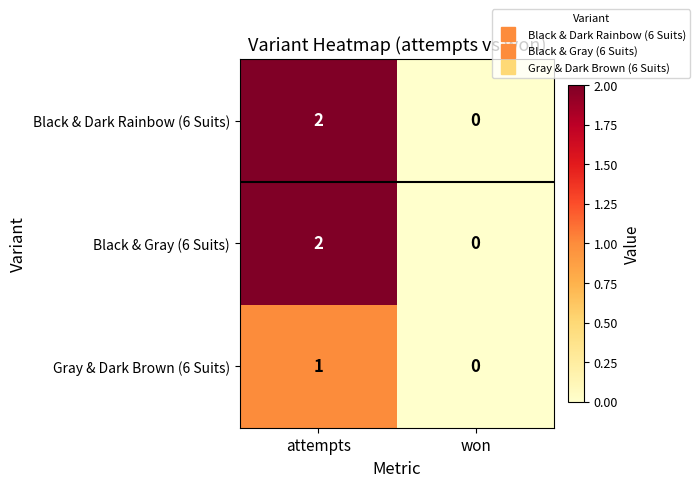

At which category does the chart reach its minimum across all series?

won